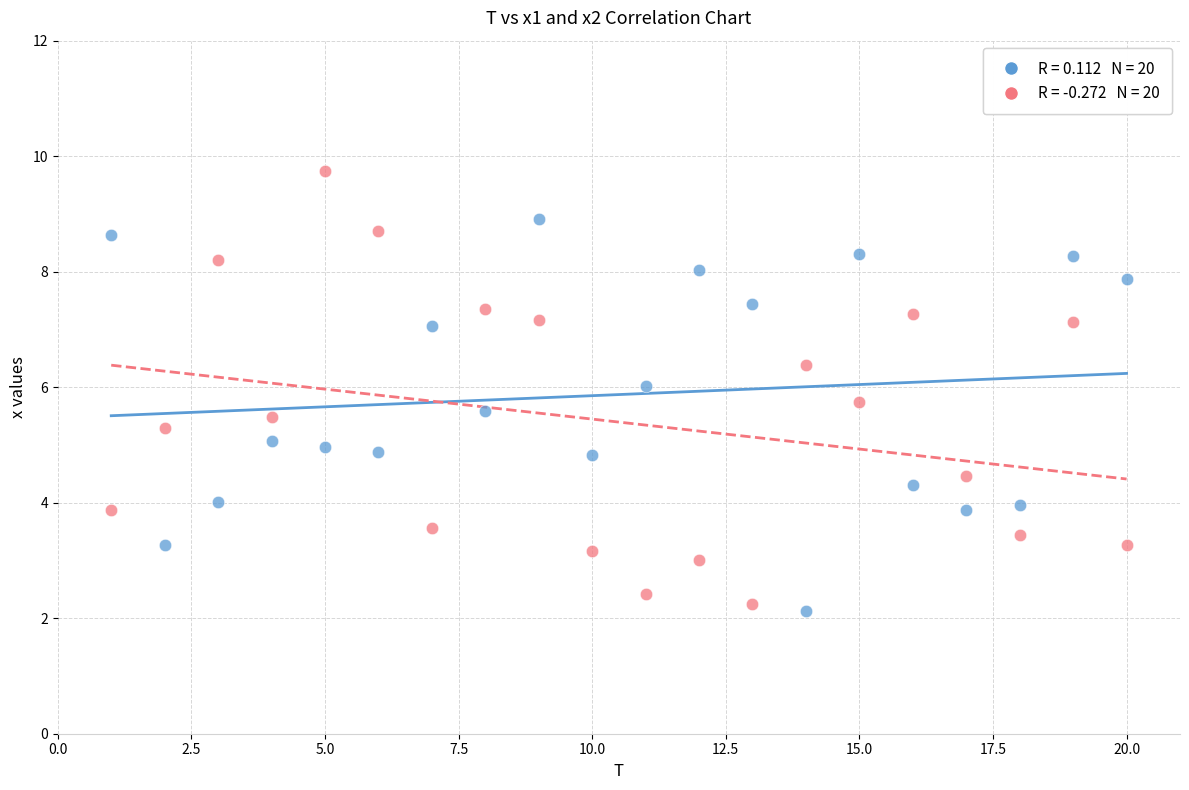

Across all data points, what is the range of Y values (max minus min)?

7.6